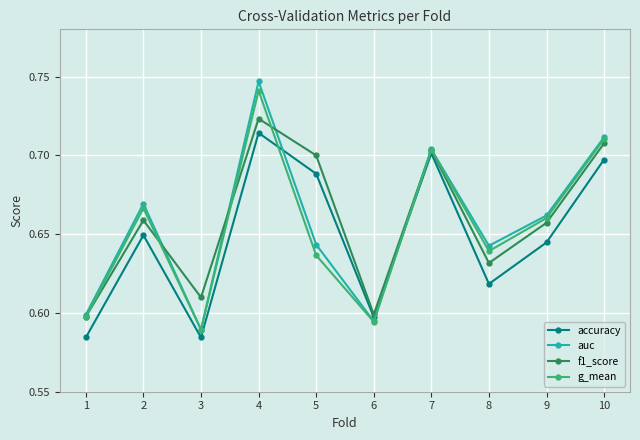

Between which two adjacent categories do accuracy and g_mean first intersect?

4 and 5